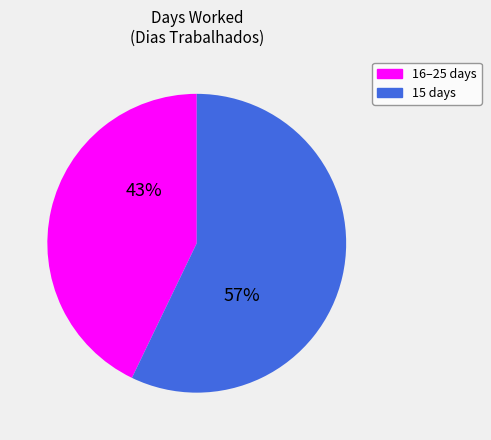

Is there a majority slice in this chart?

Yes